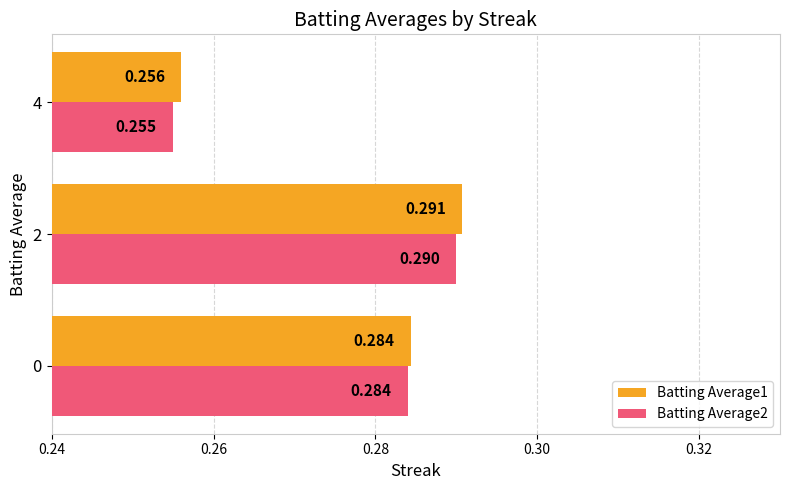

What is the sum of all Batting Average2 values?

0.8